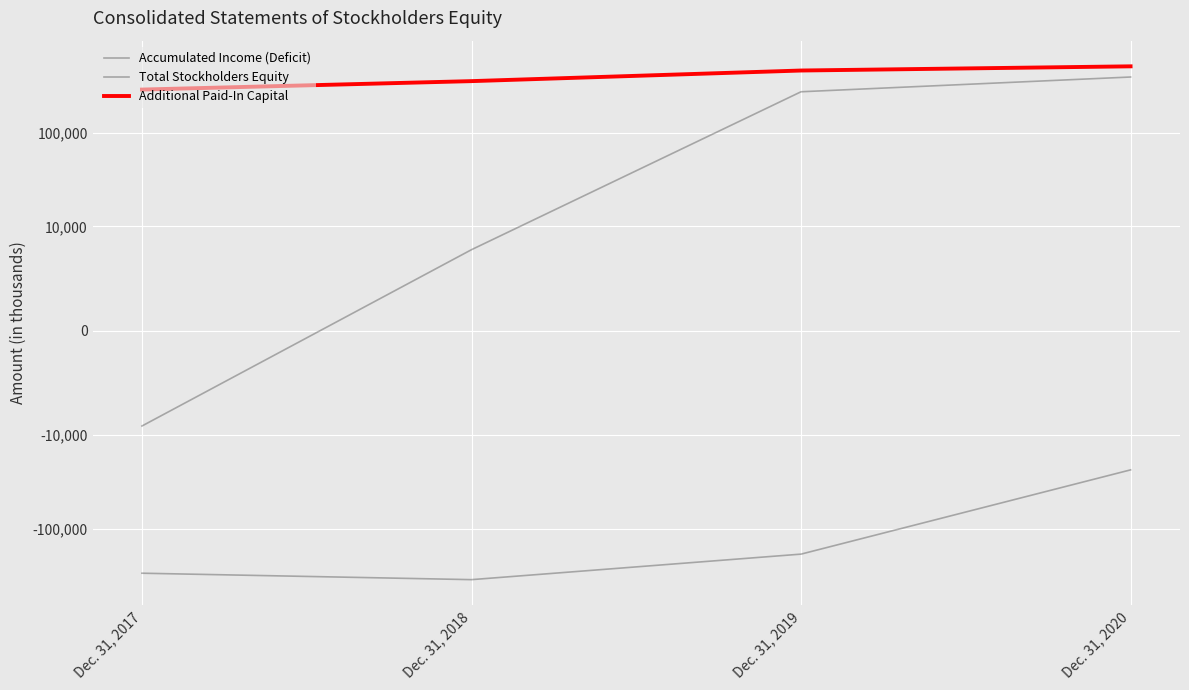

Count the number of data series in this chart.

3